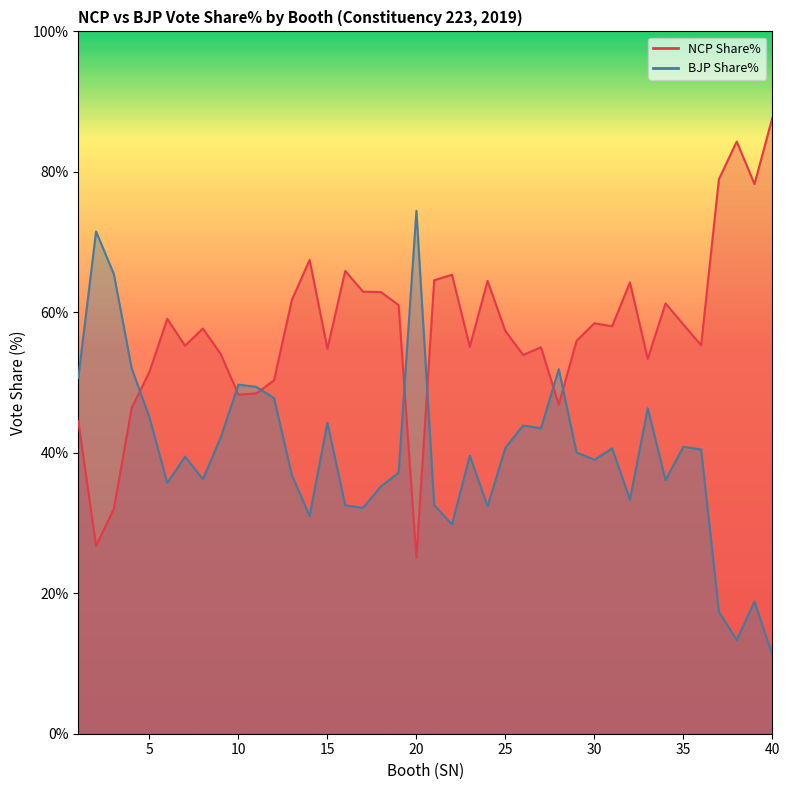

Which series changed the most between 30 and 36?

NCP Share%